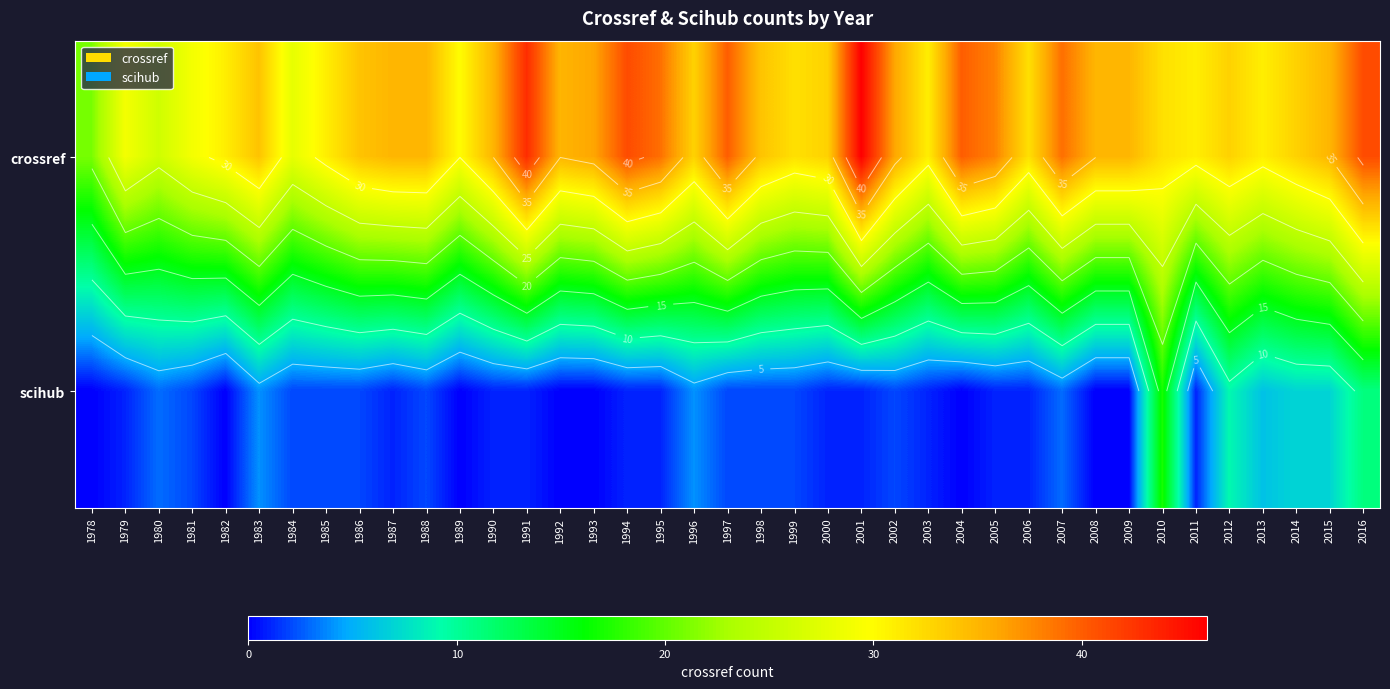

At which label does scihub first exceed 1?

1980